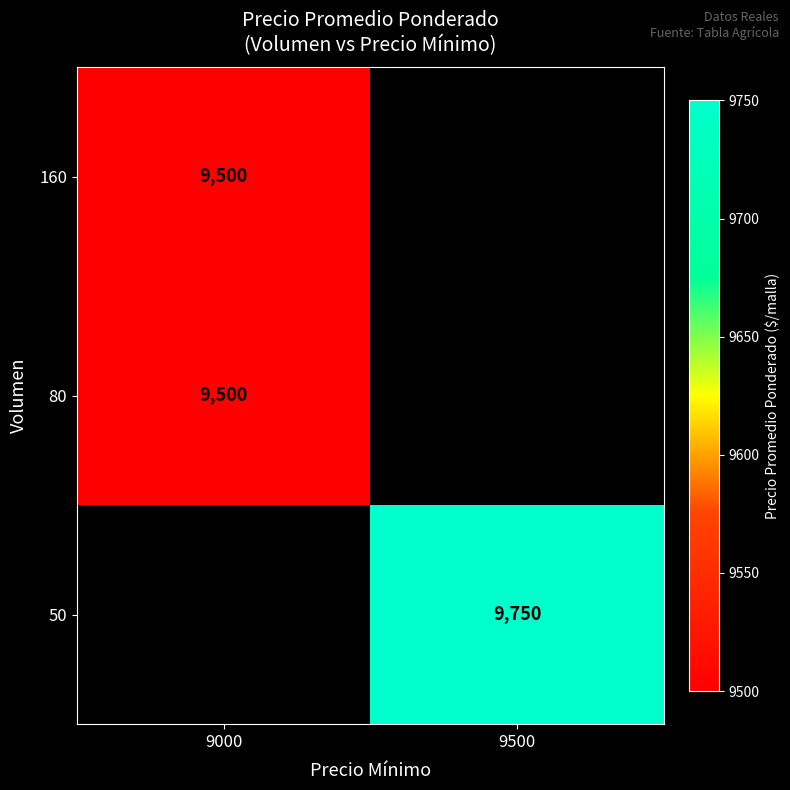

The 50 series shows 9750 at 9500. True or false?

True